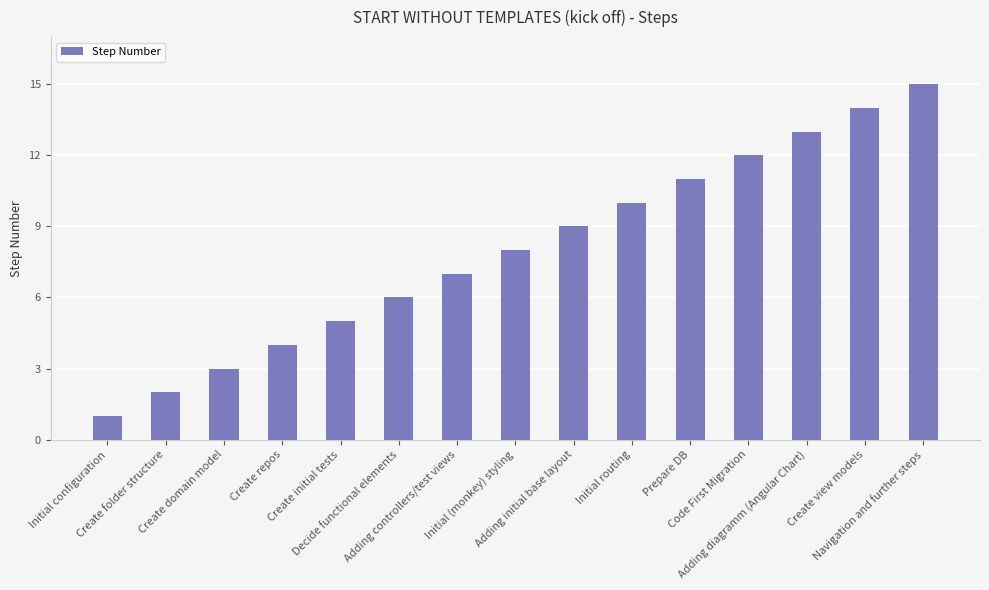

Reading left to right, list all the values displayed in this chart.

Initial configuration=1	Create folder structure=2	Create domain model=3	Create repos=4	Create initial tests=5	Decide functional elements=6	Adding controllers/test views=7	Initial (monkey) styling=8	Adding initial base layout=9	Initial routing=10	Prepare DB=11	Code First Migration=12	Adding diagramm (Angular Chart)=13	Create view models=14	Navigation and further steps=15